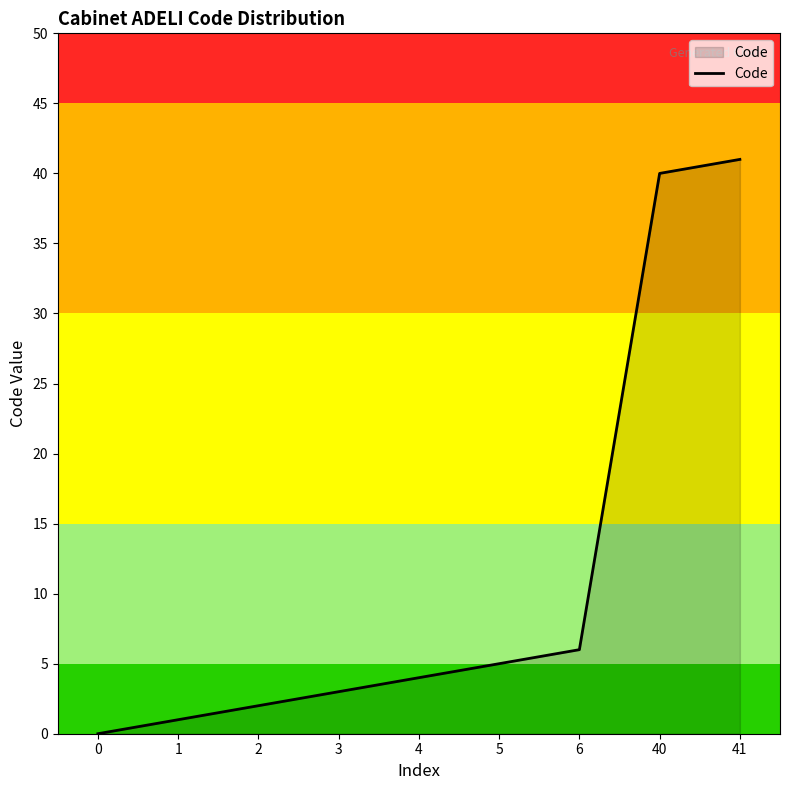

How many lines are shown in the chart?

1